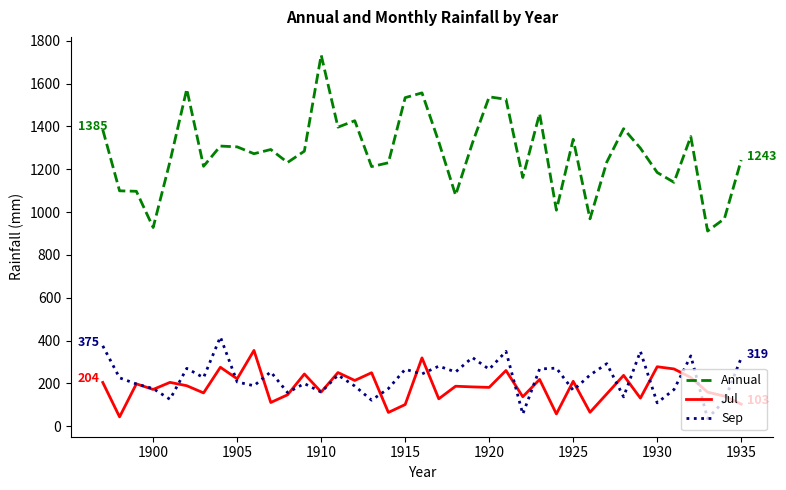

What is the average value of the Sep series?

224.3